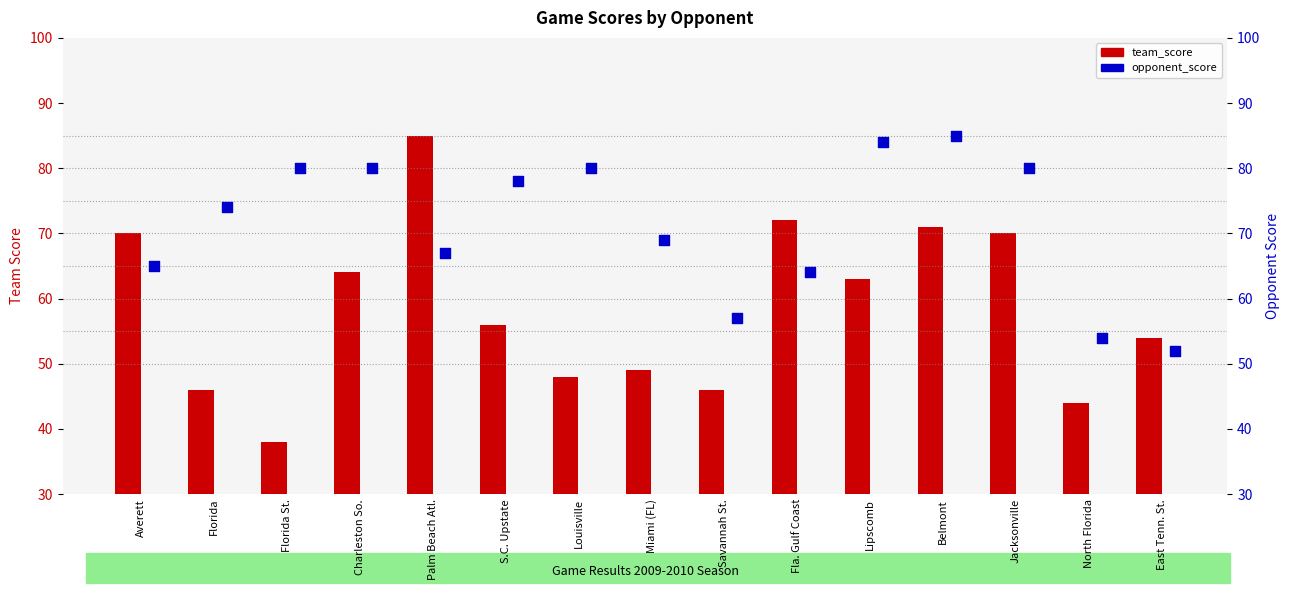

At how many categories does at least one series exceed 48?

15